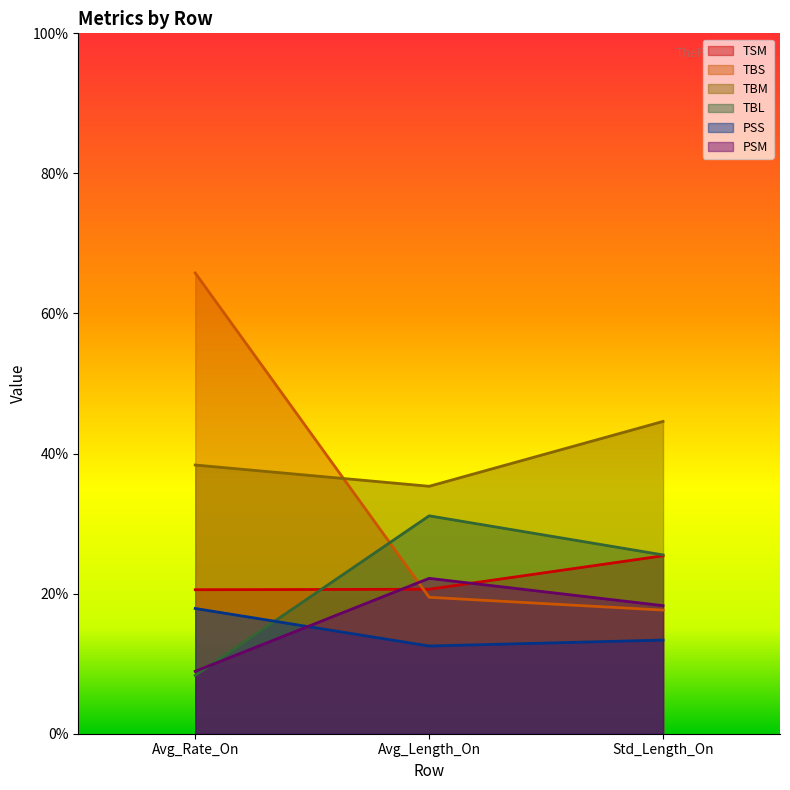

What is the difference between the TSM values at Avg_Rate_On and Avg_Length_On?

0.1